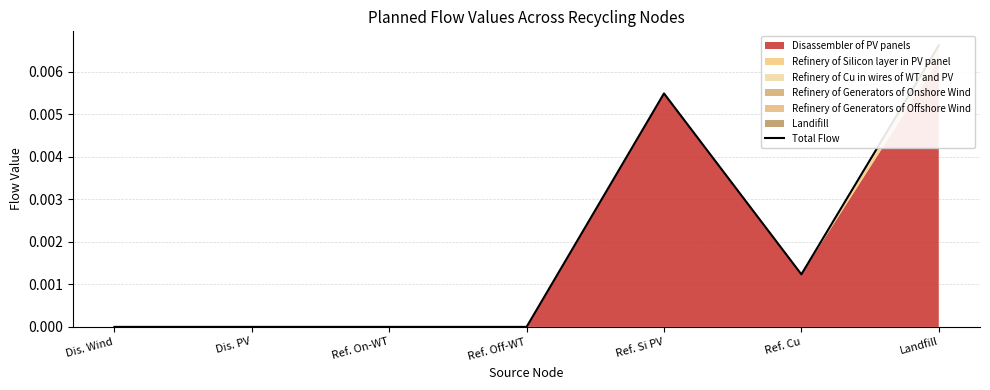

The chart shows a value of 0.0 at Dis. PV. True or false?

False